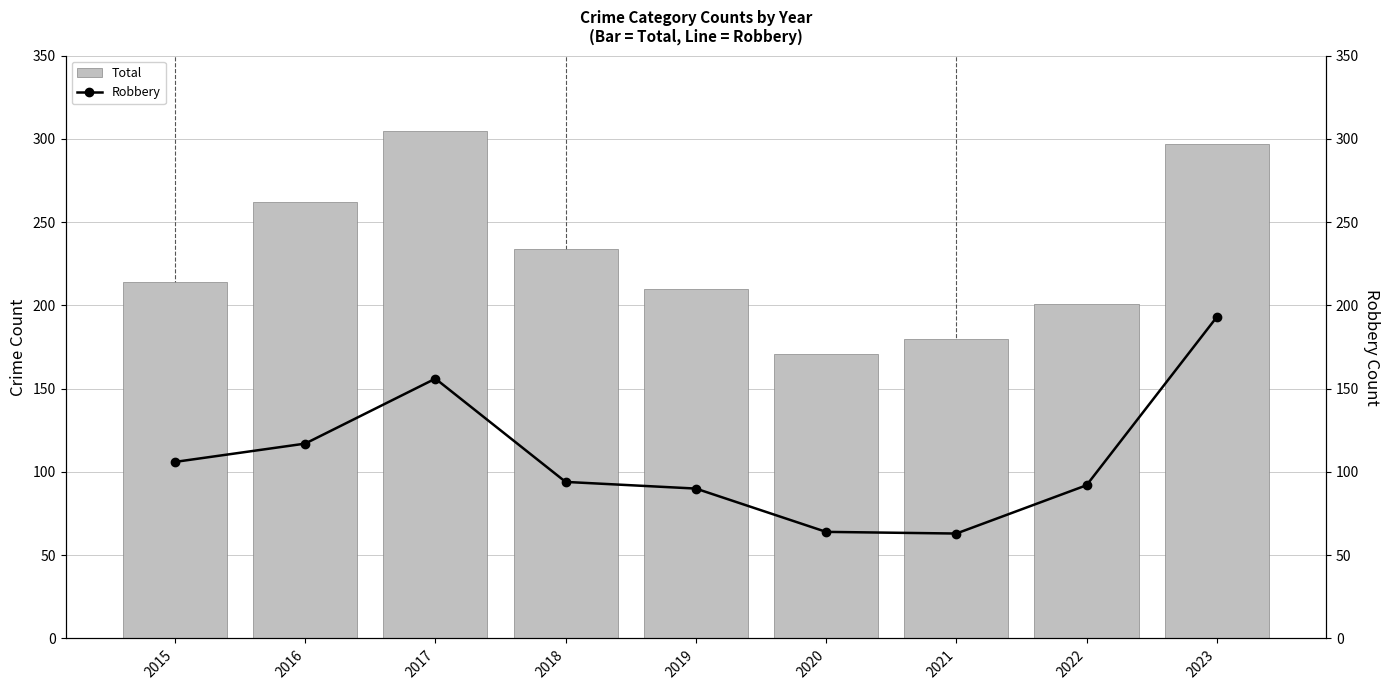

At which label does Total first exceed 214?

2016